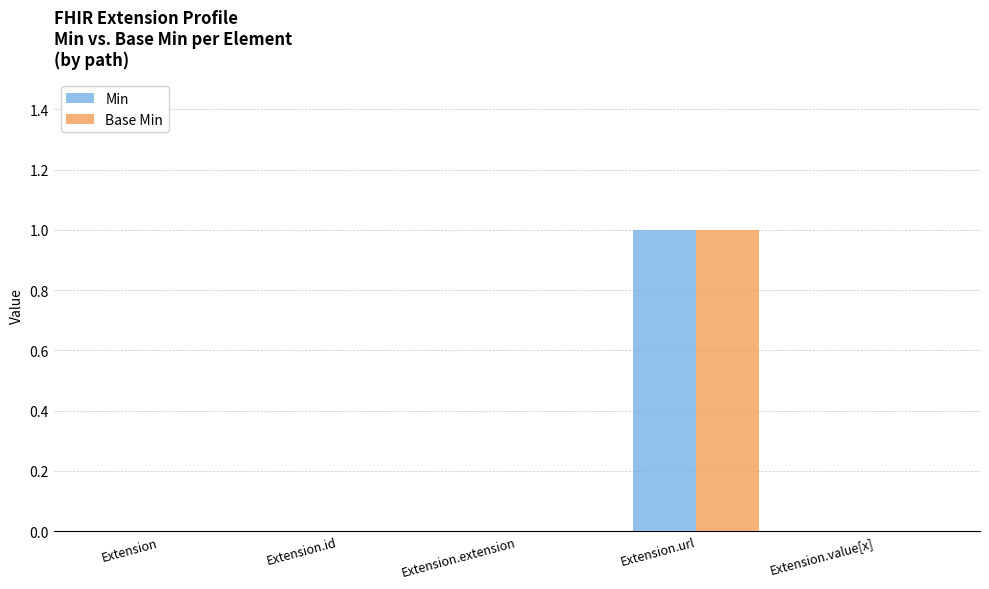

True or false: Min has a value of -1 at Extension.value[x].

False